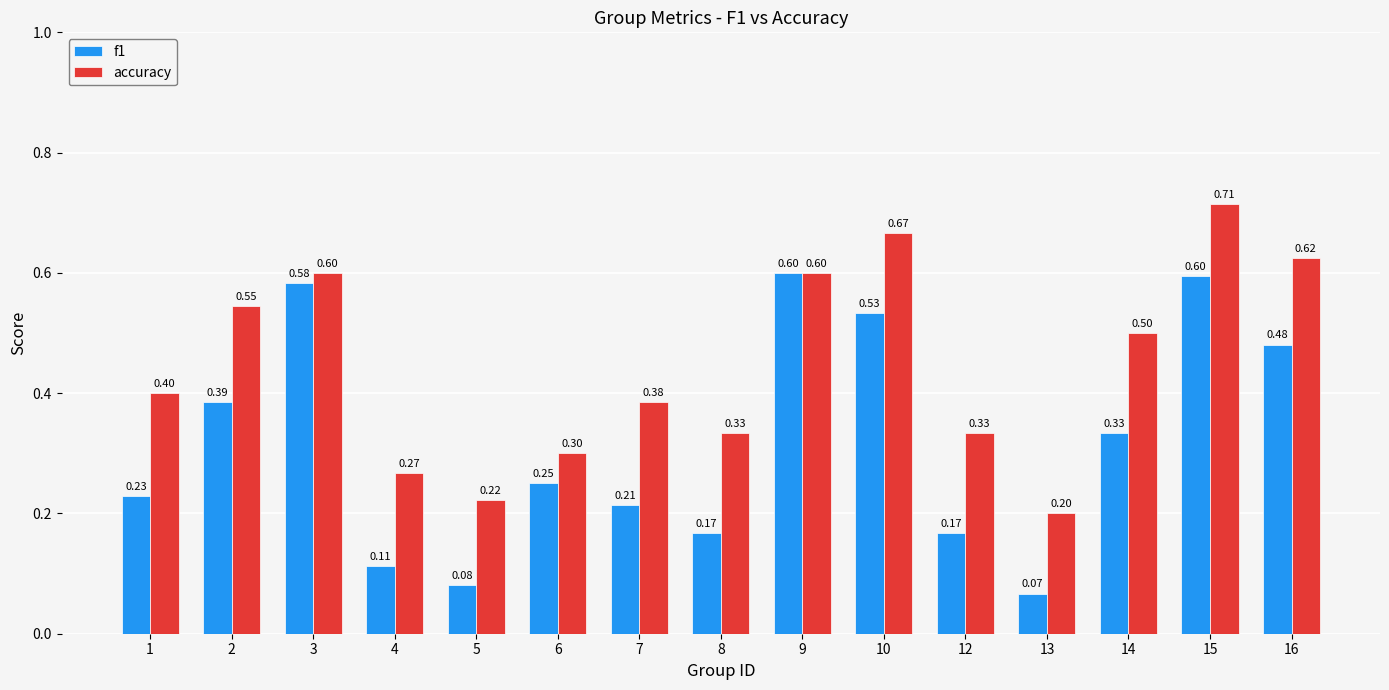

List the series in order of their overall mean, lowest first.

f1, accuracy